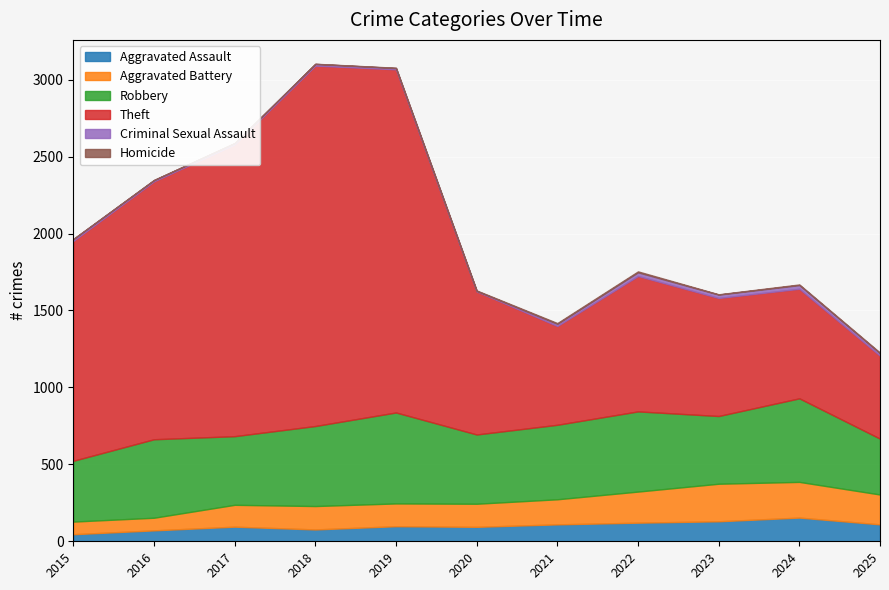

Reading left to right, extract all data points from this chart.

Aggravated Assault: 46	71	95	77	98	94	110	121	130	154	110
Aggravated Battery: 82	82	142	152	148	150	163	202	244	232	194
Robbery: 395	510	446	520	591	450	484	521	440	543	363
Theft: 1429	1676	1896	2342	2230	930	642	880	767	712	539
Criminal Sexual Assault: 12	8	8	11	8	3	14	24	22	24	16
Homicide: 0	1	1	1	2	3	5	6	2	4	4